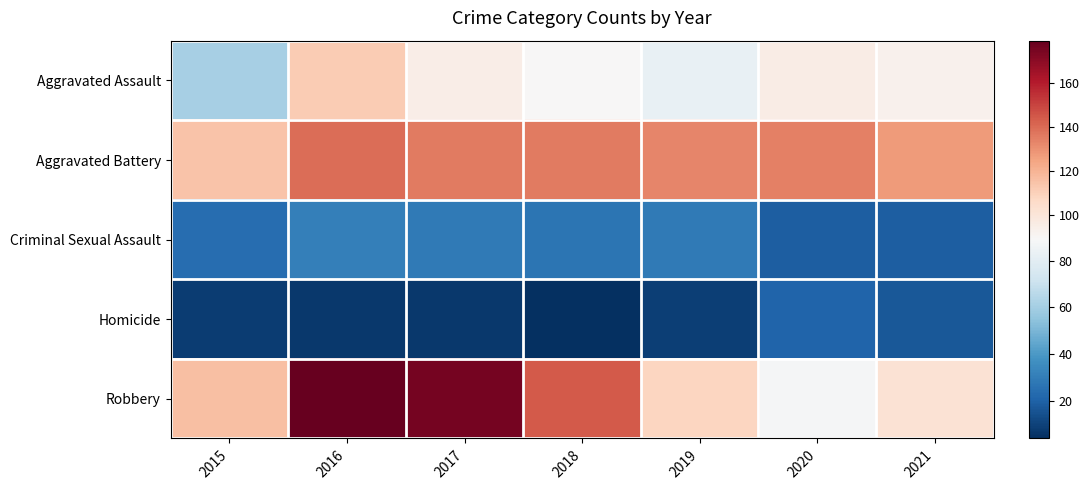

Reading left to right, extract all data points from this chart.

Aggravated Assault: 2015=61	2016=112	2017=95	2018=89	2019=83	2020=96	2021=93
Aggravated Battery: 2015=115	2016=139	2017=136	2018=136	2019=133	2020=134	2021=127
Criminal Sexual Assault: 2015=24	2016=31	2017=29	2018=27	2019=29	2020=19	2021=19
Homicide: 2015=8	2016=7	2017=7	2018=4	2019=9	2020=21	2021=17
Robbery: 2015=116	2016=179	2017=175	2018=144	2019=108	2020=88	2021=102